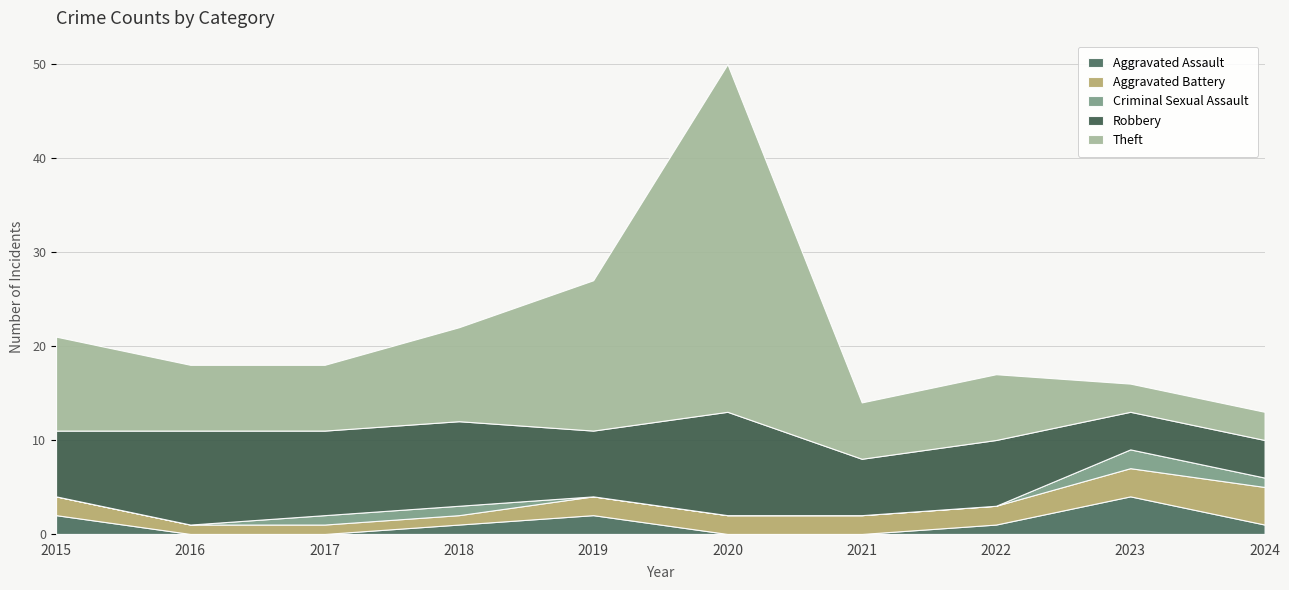

Reading left to right, transcribe all the data shown in this chart.

Aggravated Assault: 2	0	0	1	2	0	0	1	4	1
Aggravated Battery: 2	1	1	1	2	2	2	2	3	4
Criminal Sexual Assault: 0	0	1	1	0	0	0	0	2	1
Robbery: 7	10	9	9	7	11	6	7	4	4
Theft: 10	7	7	10	16	37	6	7	3	3